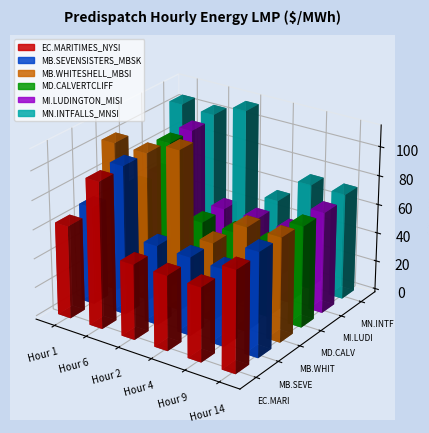

Reading left to right, extract all data points from this chart.

EC.MARITIMES_NYSI: Hour 1=64.0	Hour 6=100.7	Hour 2=51.9	Hour 4=51.6	Hour 9=51.0	Hour 14=69.9
MB.SEVENSISTERS_MBSK: Hour 1=67.7	Hour 6=102.4	Hour 2=54.9	Hour 4=54.1	Hour 9=53.0	Hour 14=71.9
MB.WHITESHELL_MBSI: Hour 1=103.1	Hour 6=102.4	Hour 2=110.7	Hour 4=54.1	Hour 9=71.9	Hour 14=71.9
MD.CALVERTCLIFF: Hour 1=64.4	Hour 6=100.8	Hour 2=52.2	Hour 4=51.9	Hour 9=51.0	Hour 14=69.9
MI.LUDINGTON_MISI: Hour 1=64.6	Hour 6=101.0	Hour 2=52.5	Hour 4=52.1	Hour 9=51.0	Hour 14=69.9
MN.INTFALLS_MNSI: Hour 1=105.4	Hour 6=103.9	Hour 2=112.5	Hour 4=55.7	Hour 9=73.4	Hour 14=73.2